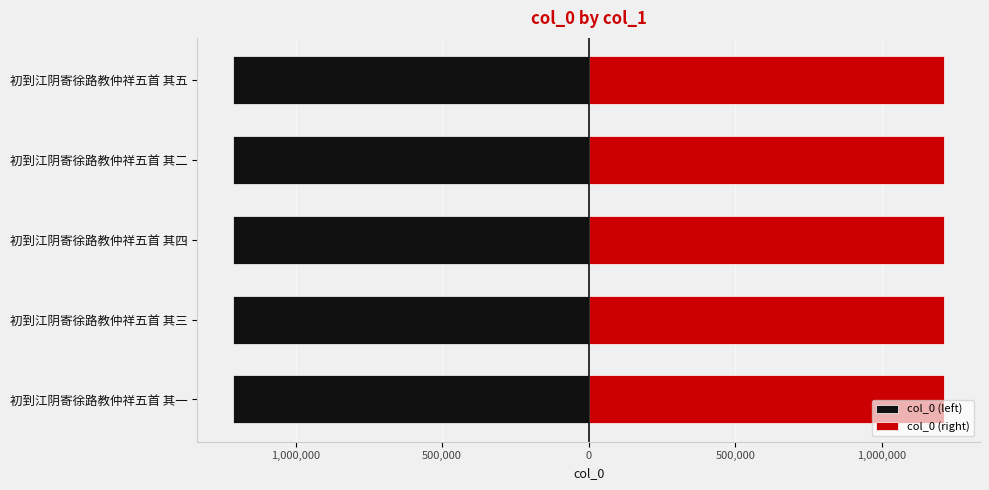

Is the value of col_0 (left) at 初到江阴寄徐路教仲祥五首 其一 greater than the value of col_0 (right) at 初到江阴寄徐路教仲祥五首 其五?

No